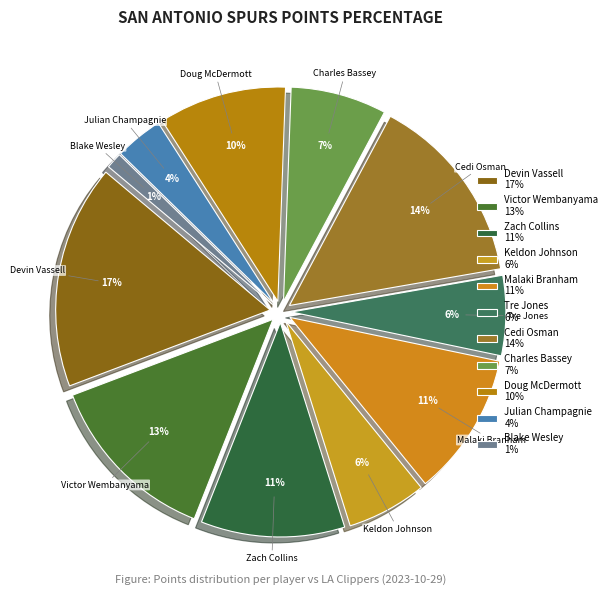

Is there a majority slice in this chart?

No